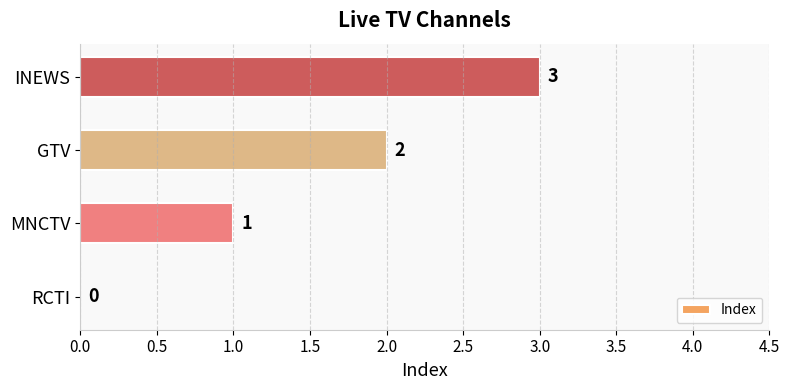

What is the greatest value displayed?

3